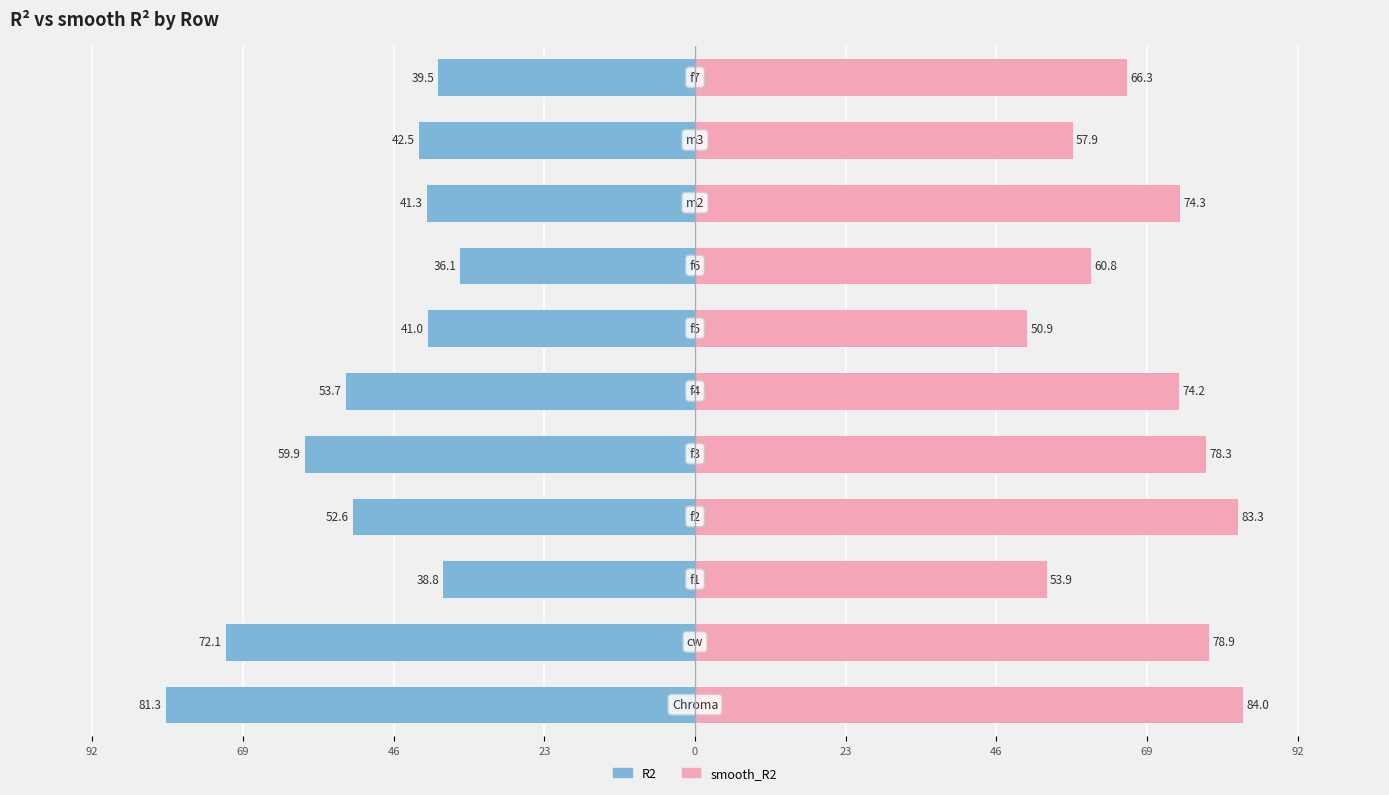

At 23, list the series in order from largest to smallest.

smooth_R2, R2